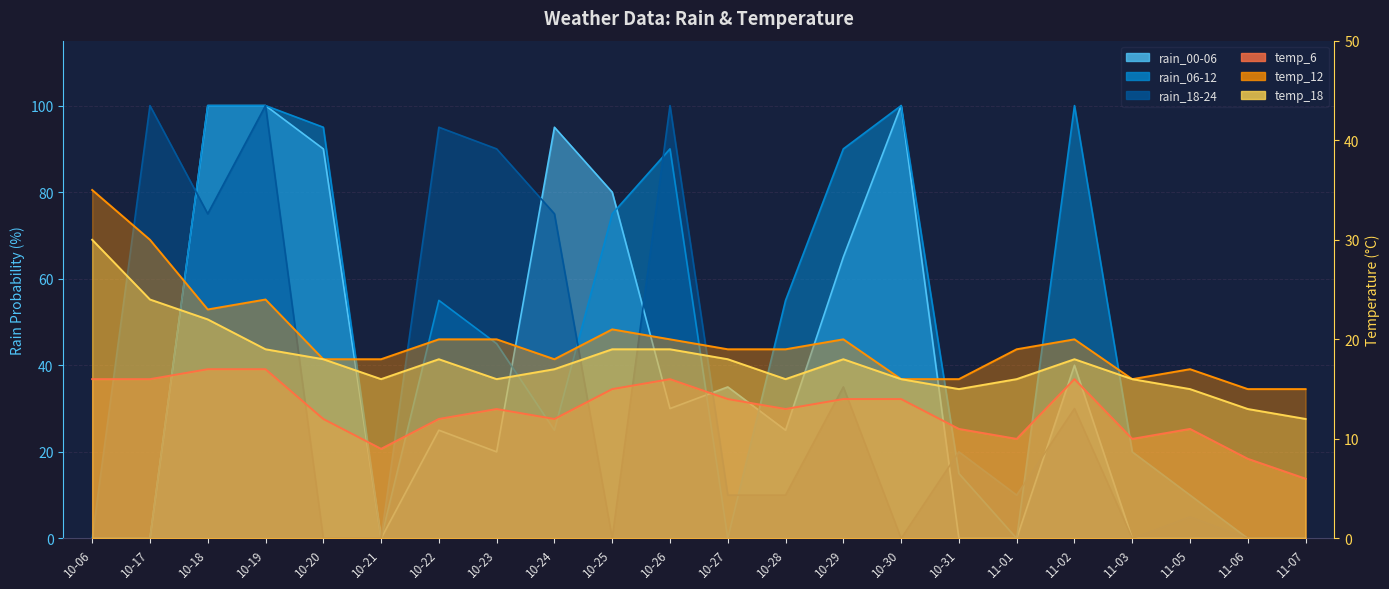

How many lines are shown in the chart?

6